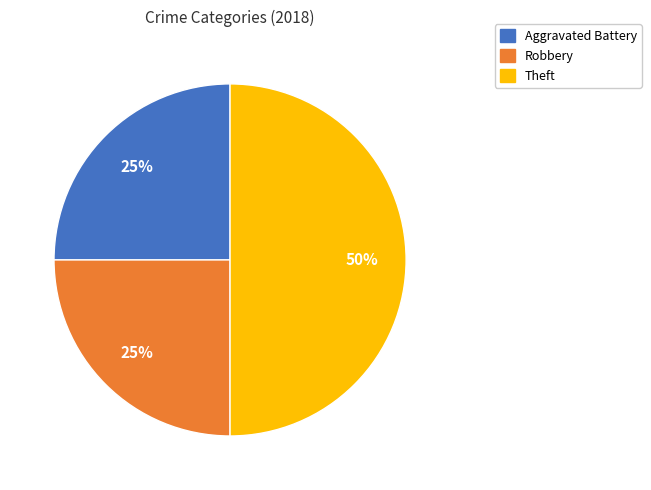

Is the sum of Theft and Robbery greater than half?

Yes